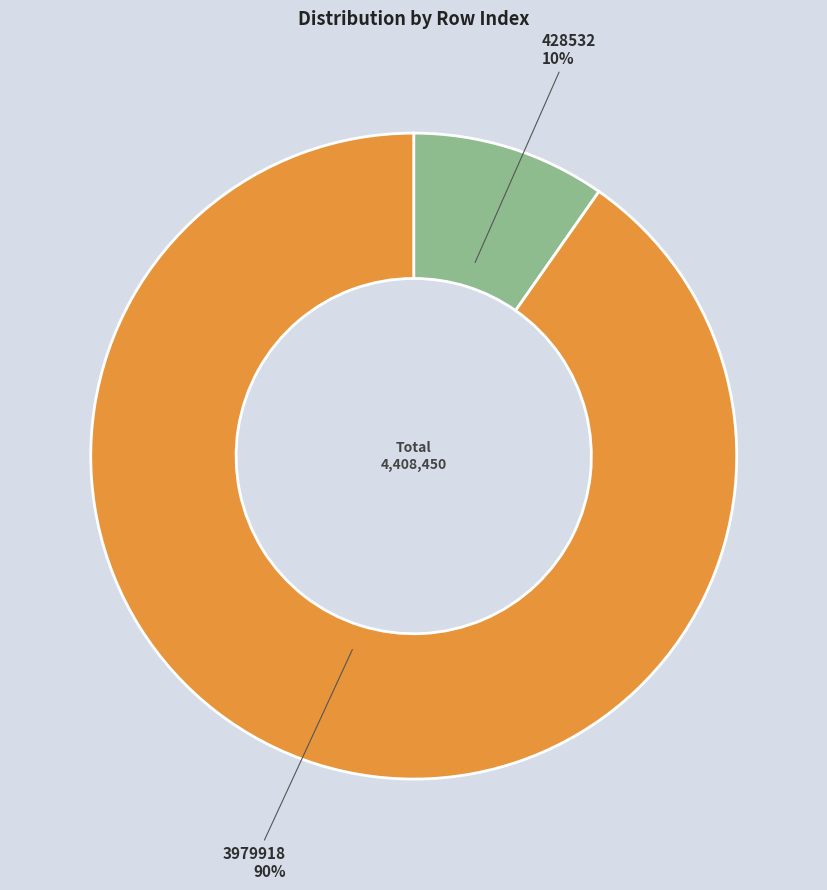

Does 3979918 represent more than half of the total?

Yes